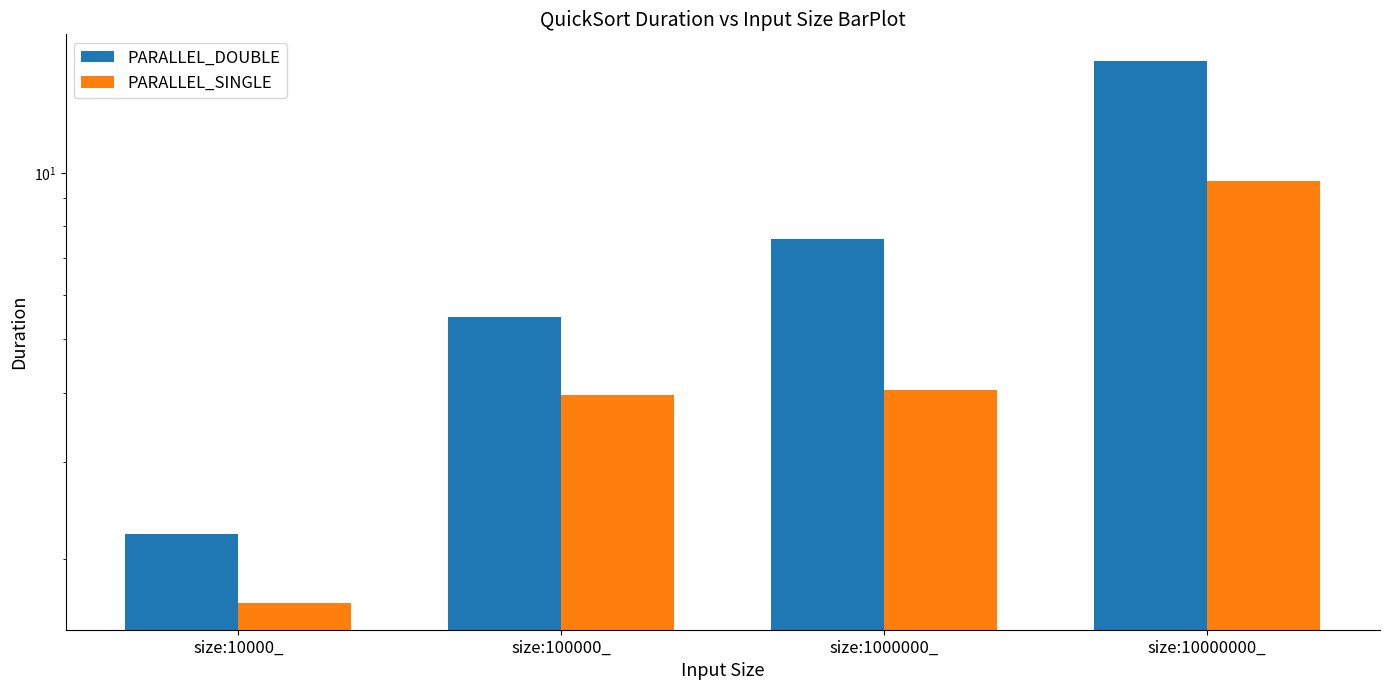

At which label does PARALLEL_SINGLE first exceed 4?

size:1000000_